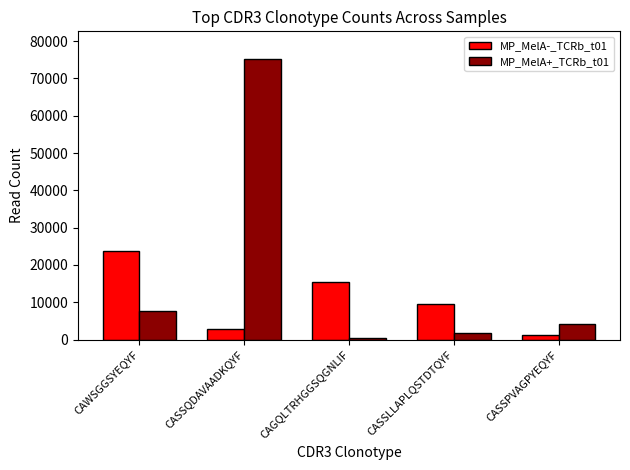

How many data points in MP_MelA+_TCRb_t01 are less than 4127?

2